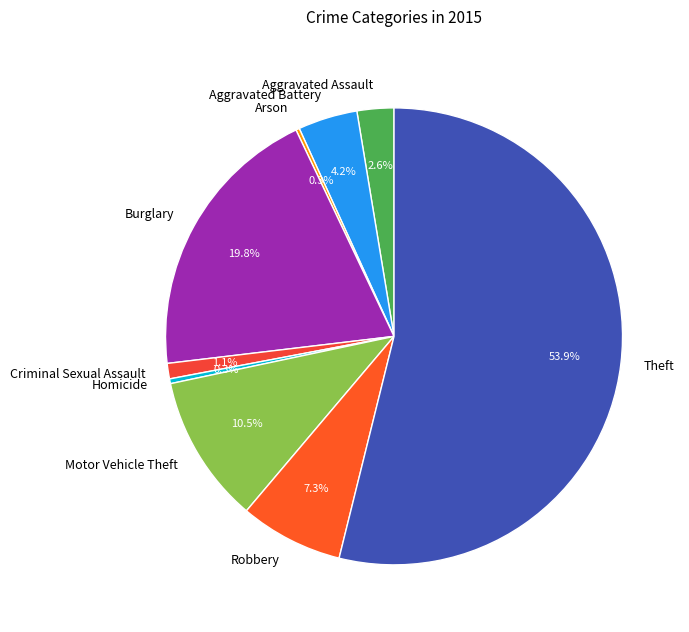

To the nearest percent, what is the difference between the largest and smallest slice percentages?

54%